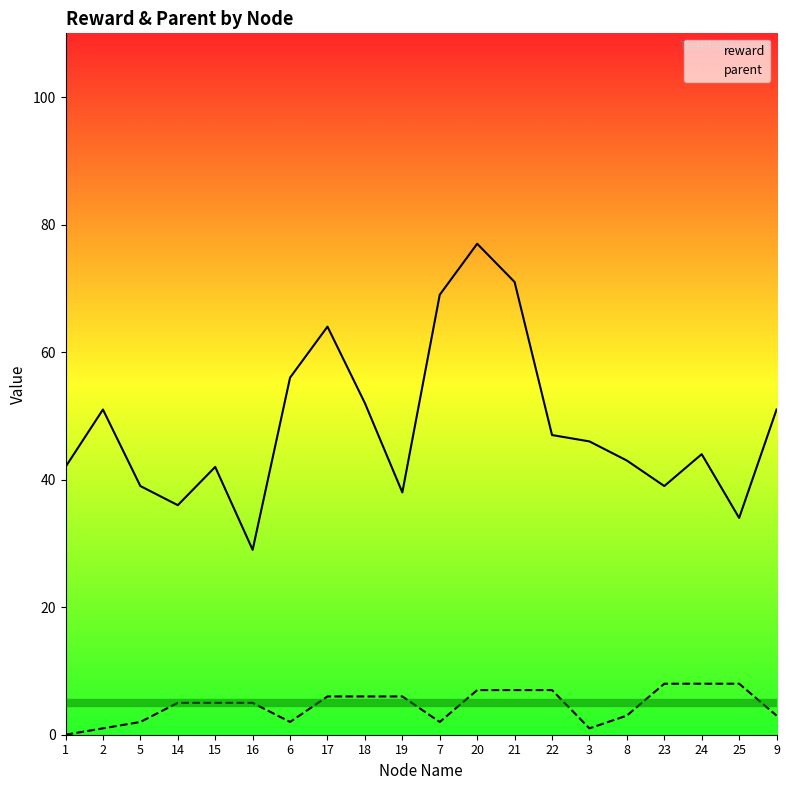

Is it true that parent equals 5 at 14?

True